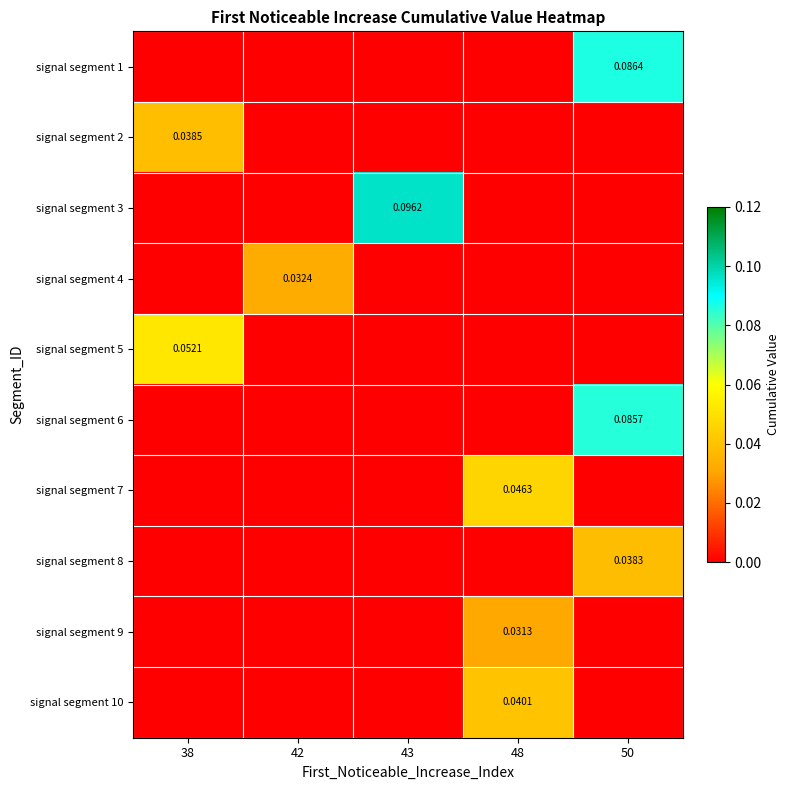

At 50, list the series in order from smallest to largest.

signal segment 2, signal segment 3, signal segment 4, signal segment 5, signal segment 7, signal segment 9, signal segment 10, signal segment 8, signal segment 6, signal segment 1